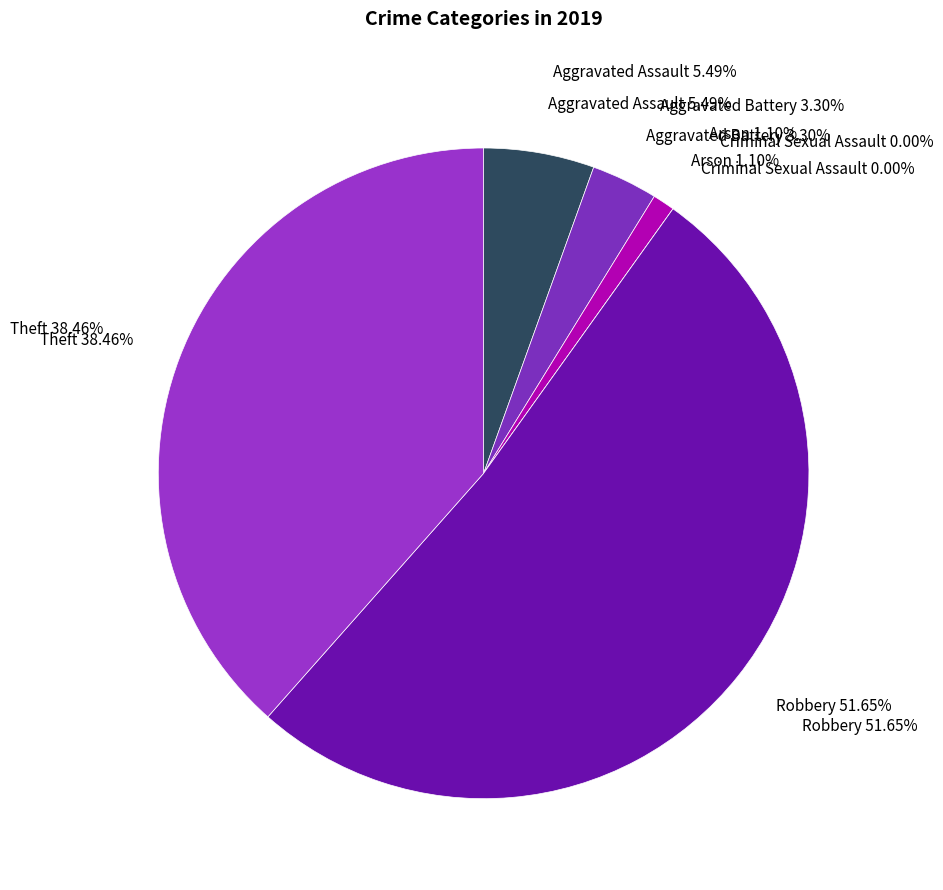

To the nearest percent, what is the combined percentage of Theft and Aggravated Assault?

44%